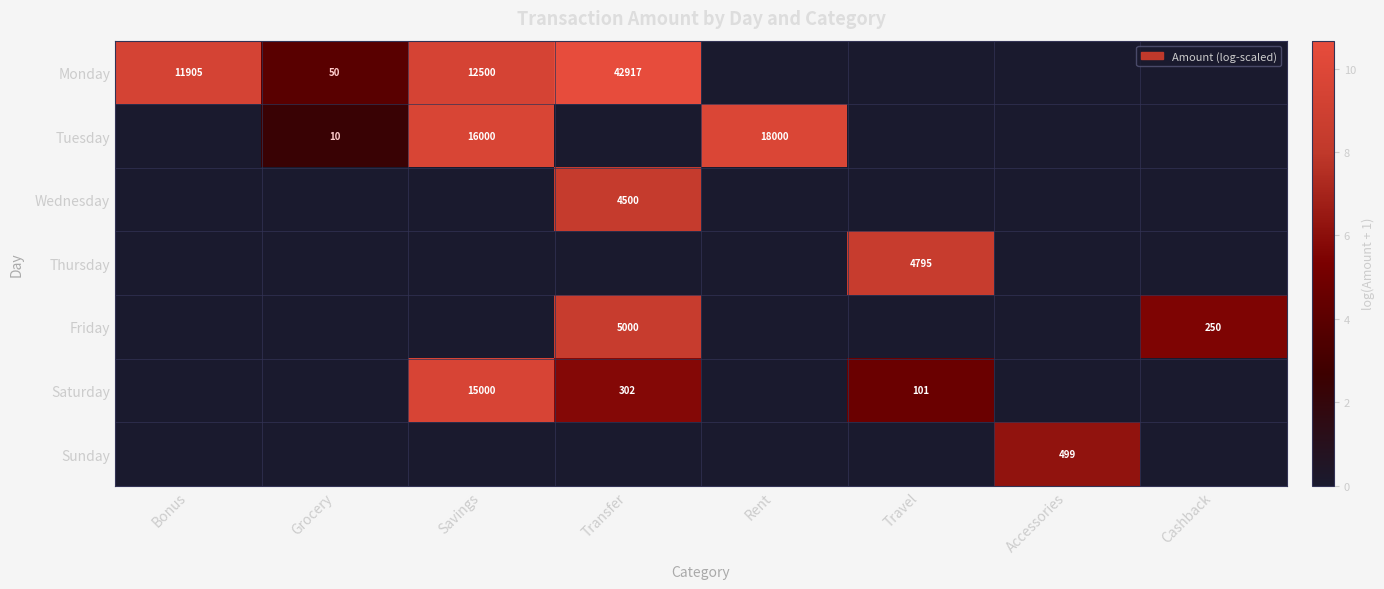

Is it true that Tuesday equals 16000 at Savings?

True